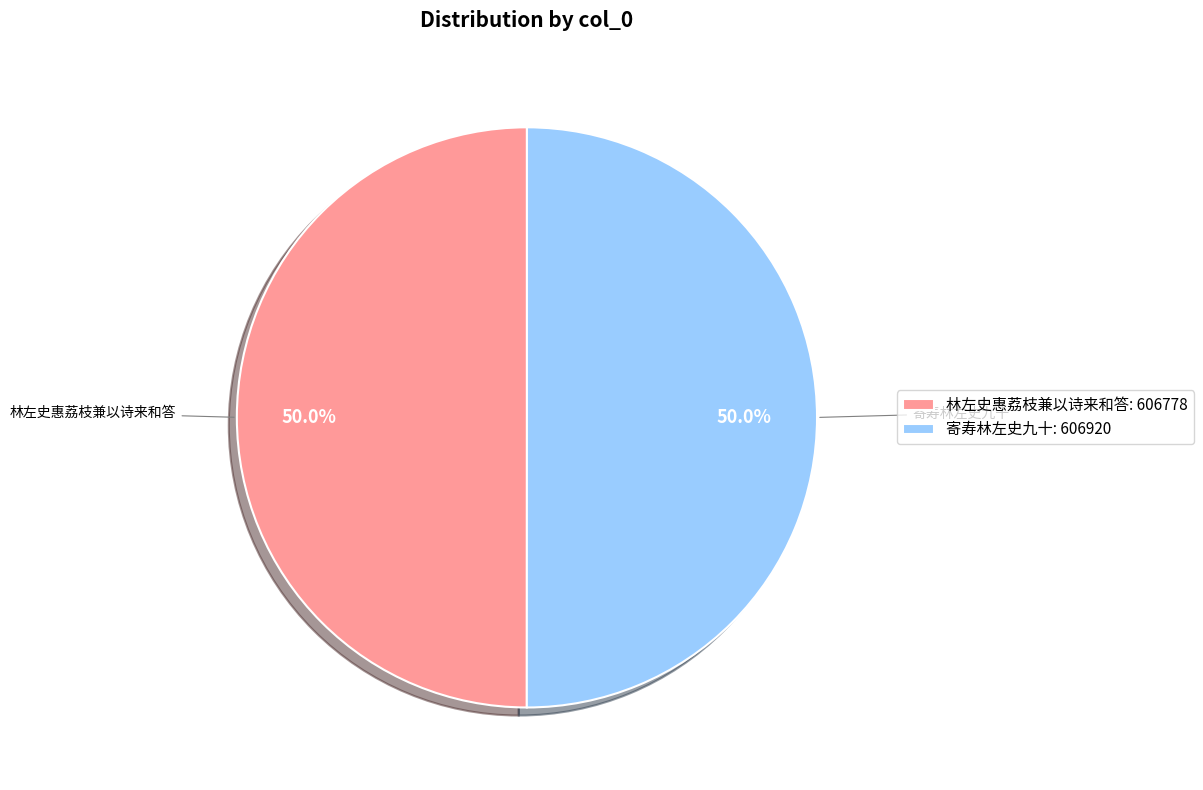

How many slices are in this pie chart?

2